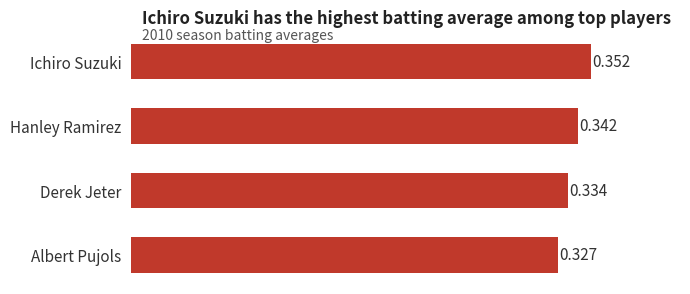

Rank the categories by value from lowest to highest.

Albert Pujols, Derek Jeter, Hanley Ramirez, Ichiro Suzuki